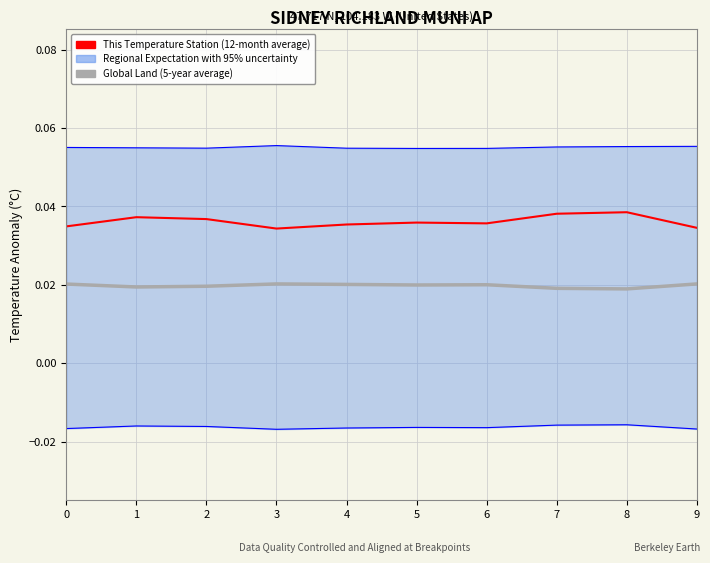

How many lines are shown in the chart?

2